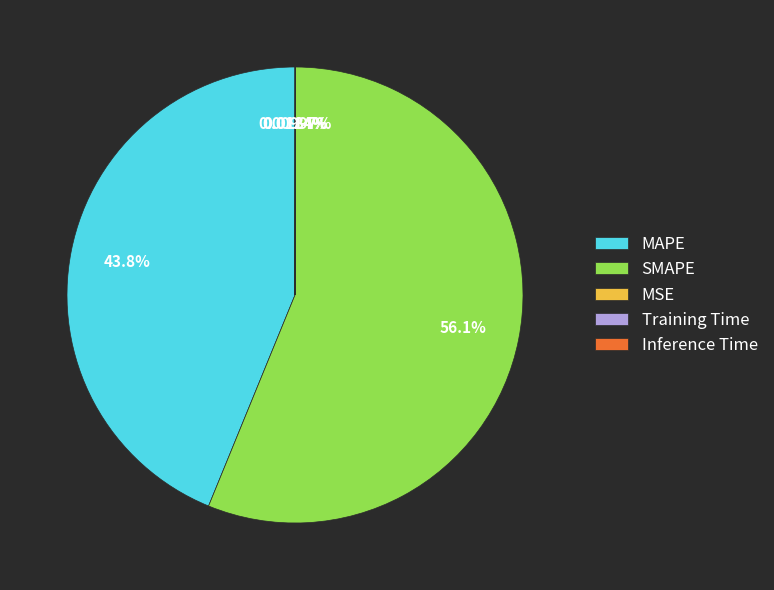

To the nearest percent, what is the average slice percentage?

20%